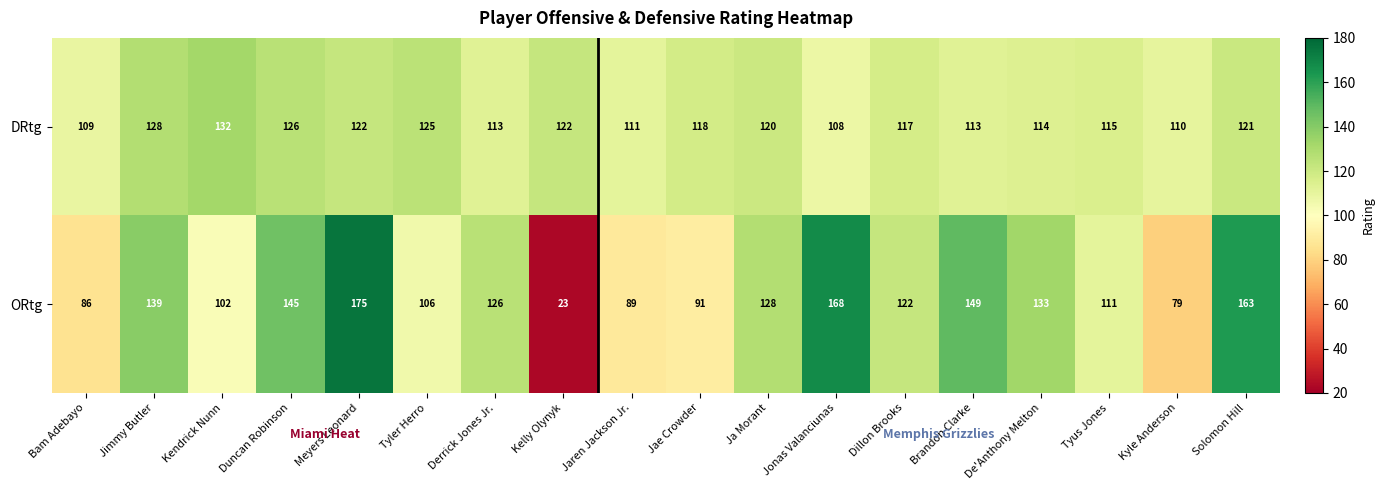

Rank the series by their average value, from highest to lowest.

ORtg, DRtg